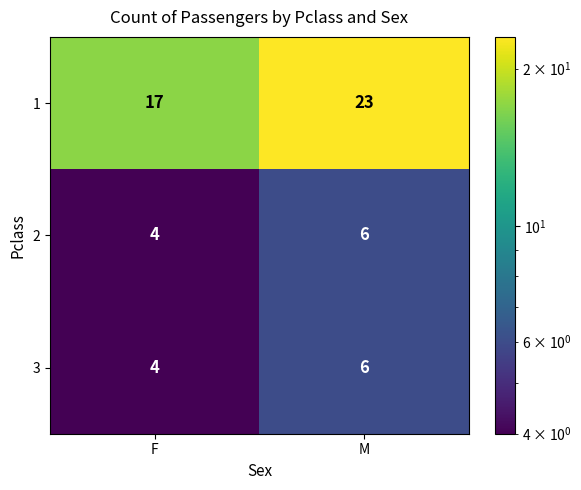

Reading left to right, extract all data points from this chart.

1: 17	23
2: 4	6
3: 4	6